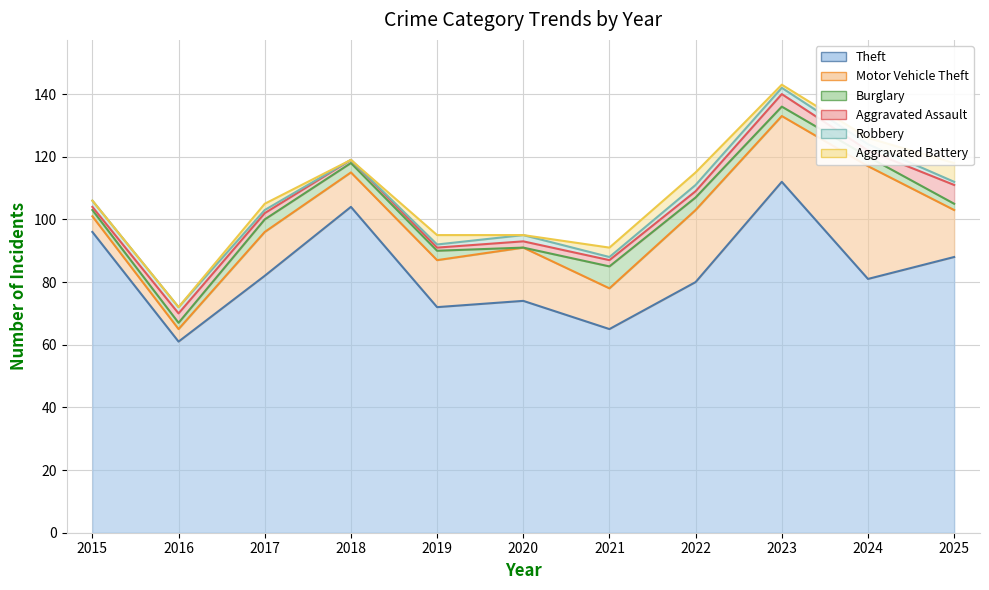

The Theft series shows 64 at 2018. True or false?

False